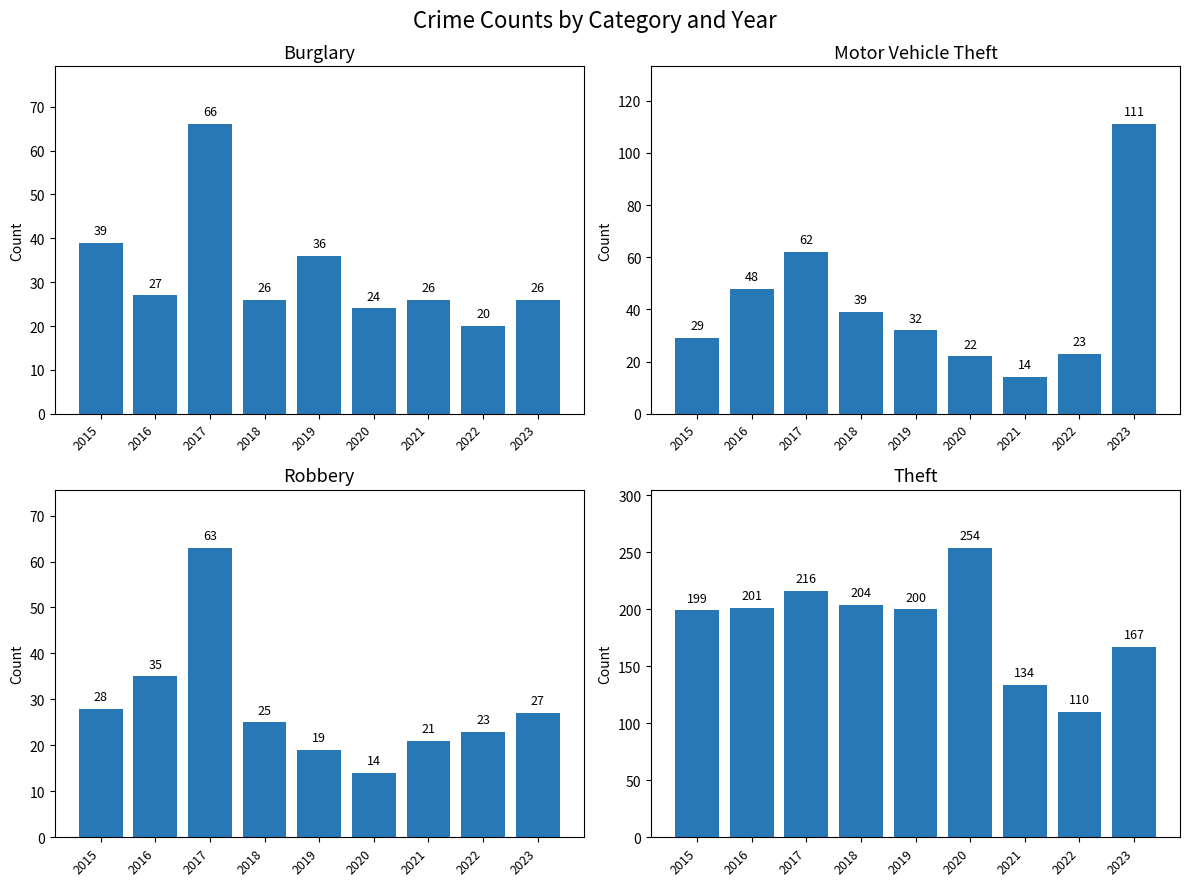

Which series has the widest spread of values?

Theft